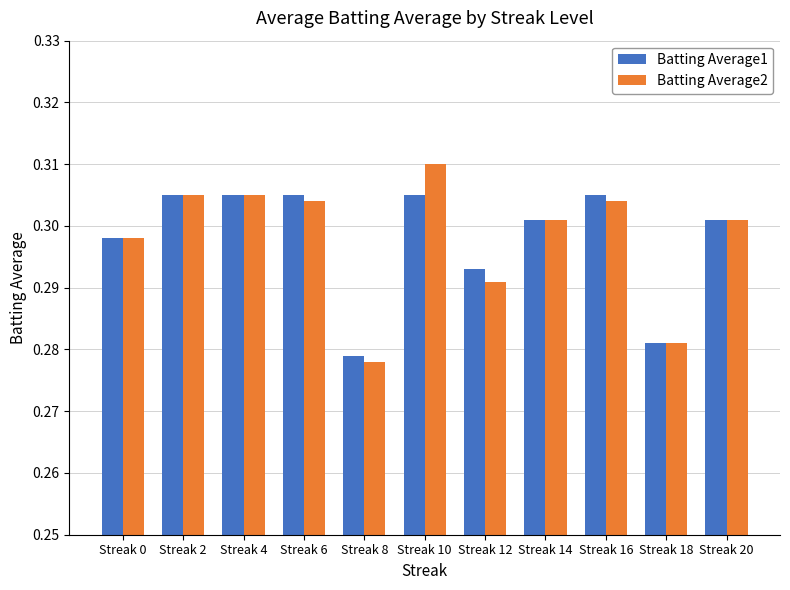

Which series changed the most between Streak 10 and Streak 20?

Batting Average2